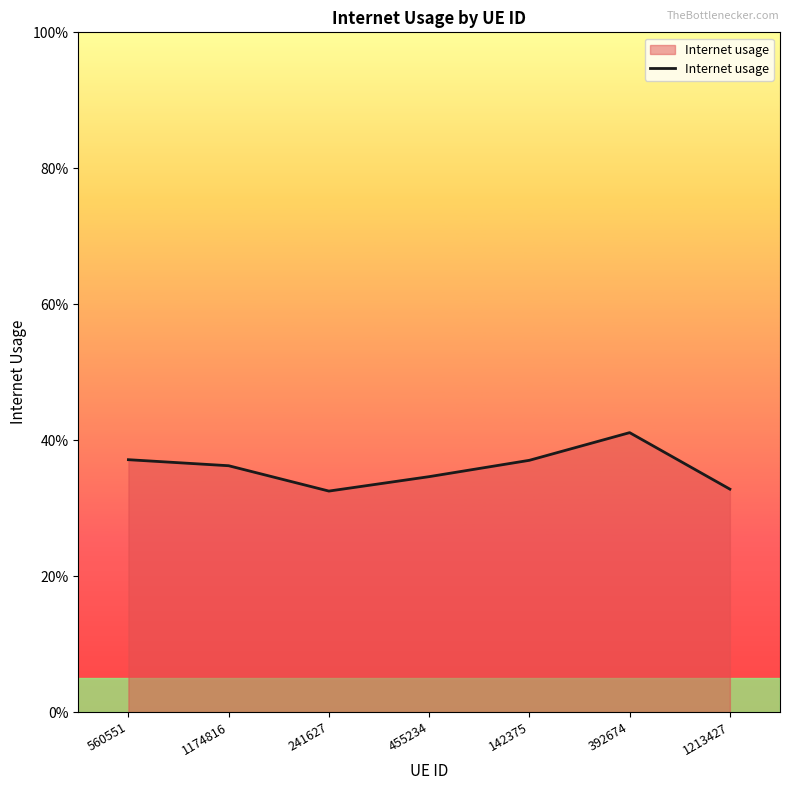

What is the minimum value shown in the chart?

0.3